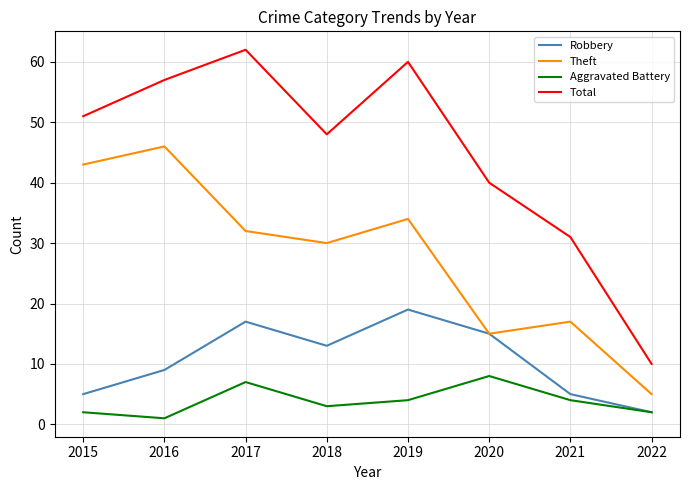

Reading left to right, extract all data points from this chart.

Robbery: 5	9	17	13	19	15	5	2
Theft: 43	46	32	30	34	15	17	5
Aggravated Battery: 2	1	7	3	4	8	4	2
Total: 51	57	62	48	60	40	31	10